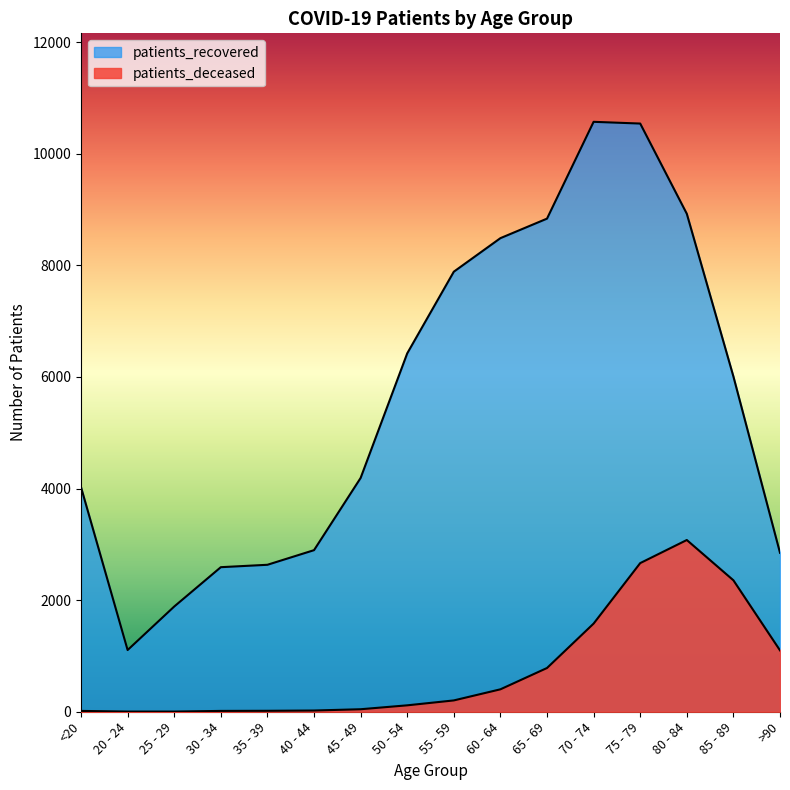

Count the number of data series in this chart.

2